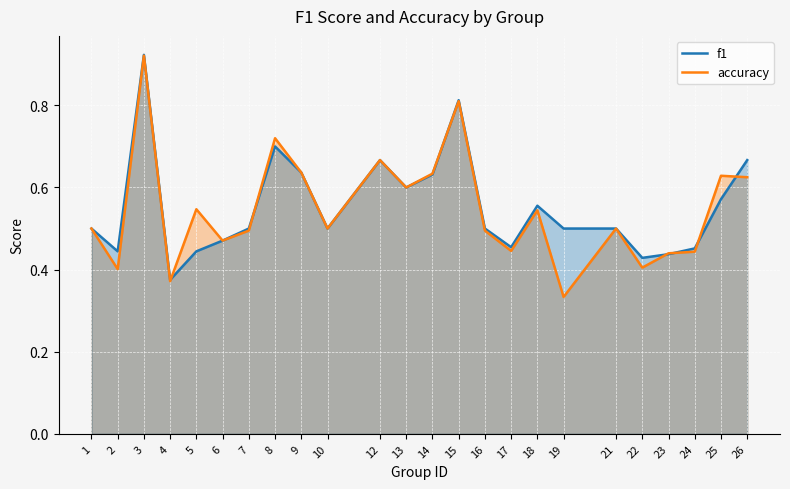

After their last crossing, which series has the higher values: accuracy or f1?

f1